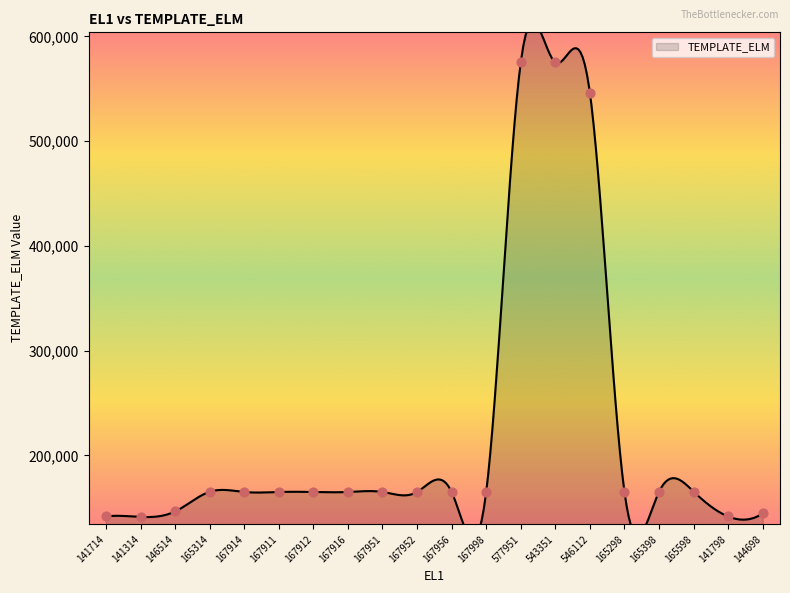

What is the ratio of the value at 141714 to the value at 167911?

0.9